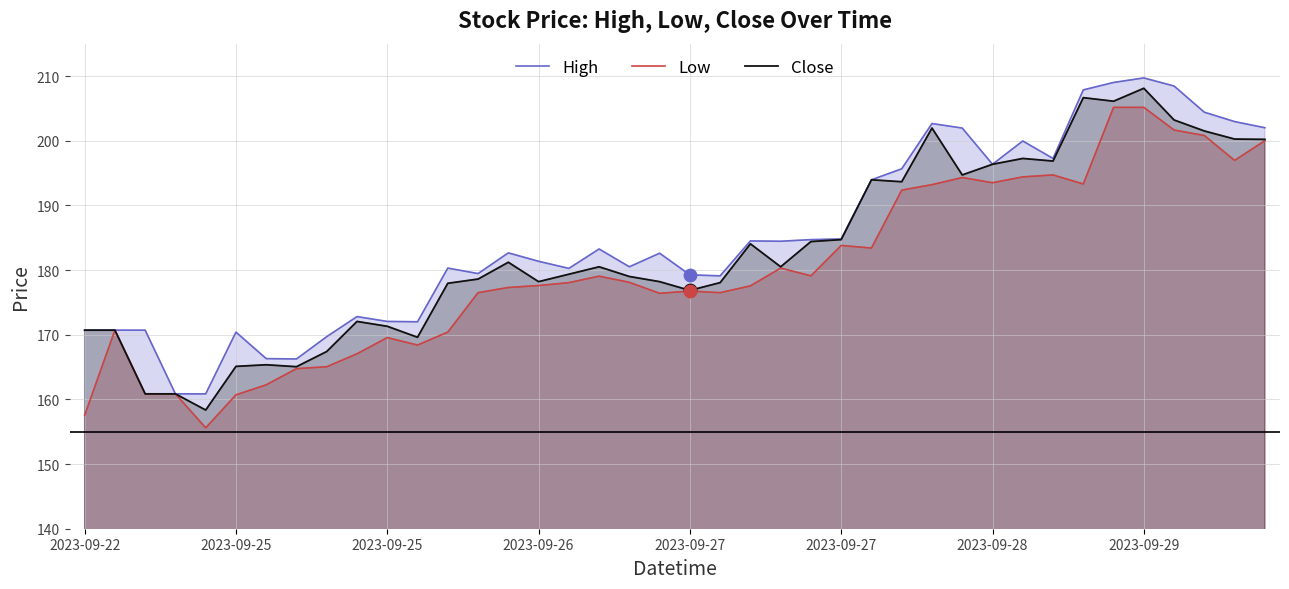

What are all the series names shown in the legend?

High, Low, Close